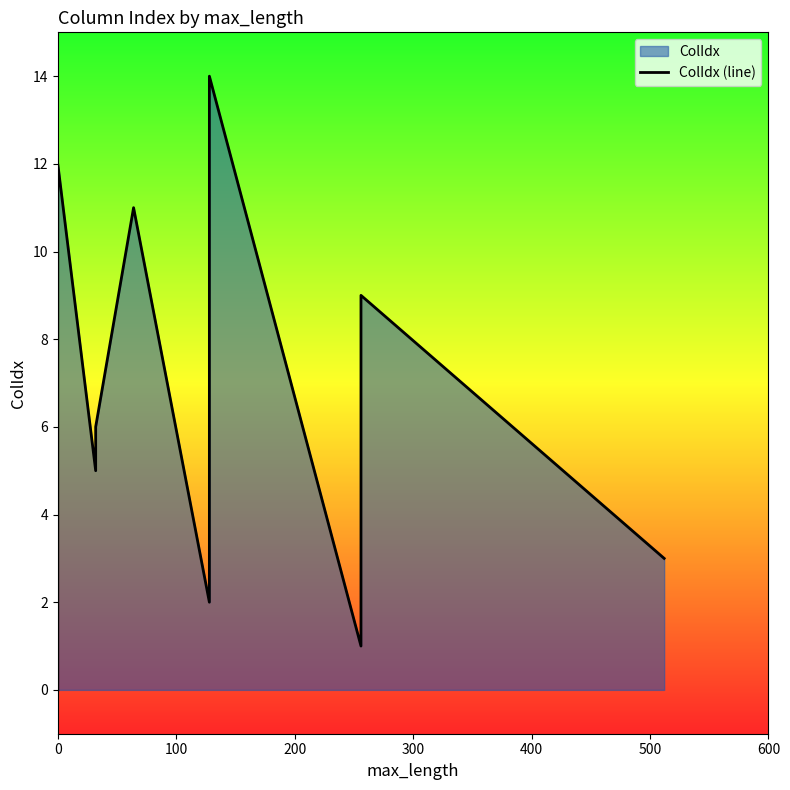

True or false: there are more than 2 points higher than both neighbors.

True